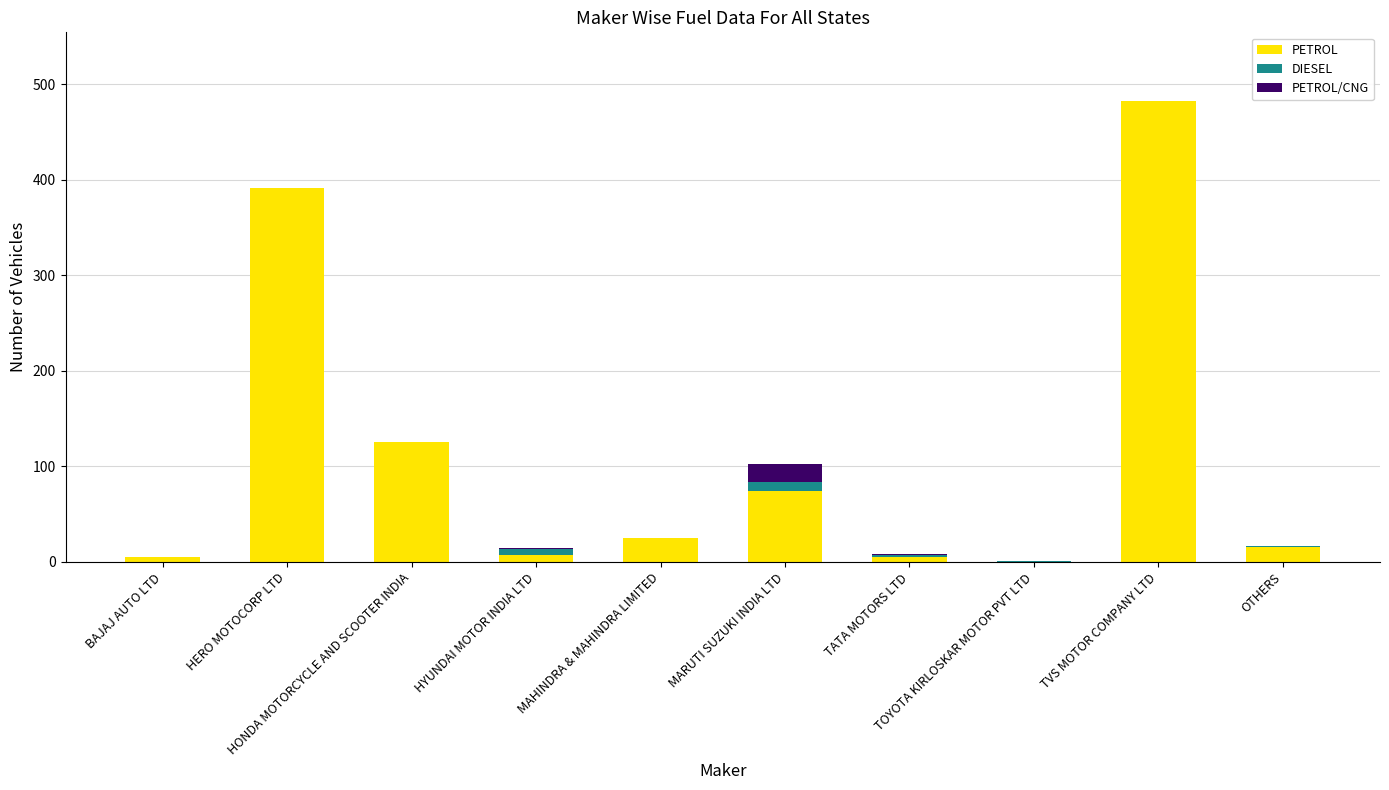

How many distinct data groups are displayed?

3